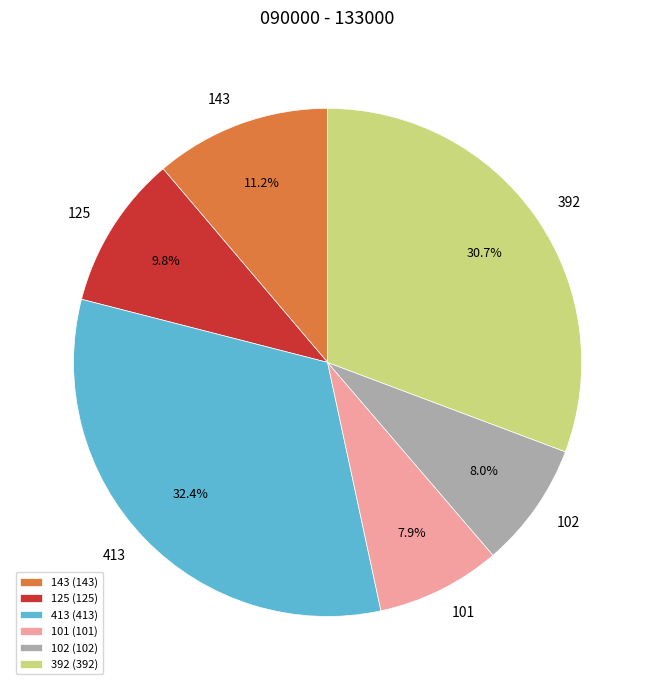

Is the sum of 392 and 102 greater than half?

No